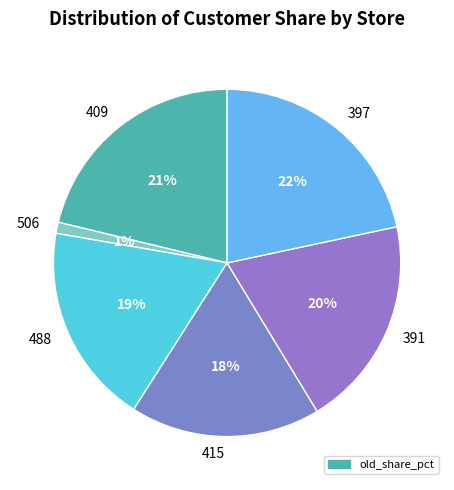

Which has a higher value, 415 or 397?

397